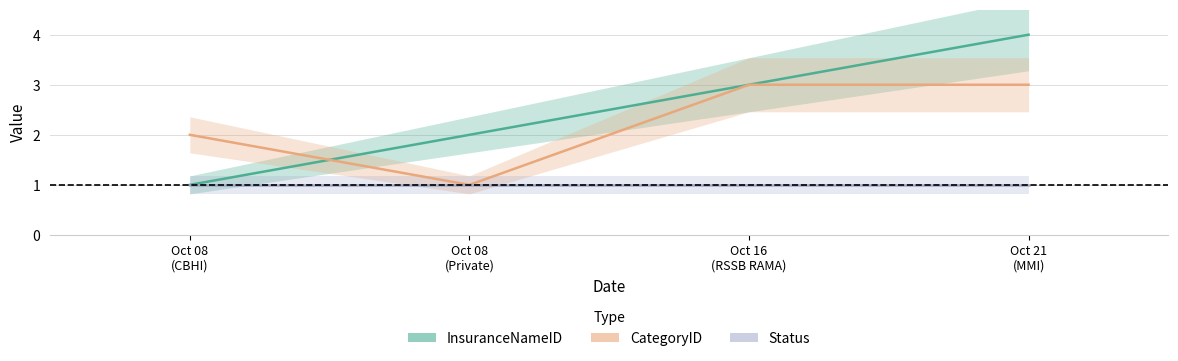

Reading left to right, transcribe all the data shown in this chart.

InsuranceNameID: 1	2	3	4
CategoryID: 2	1	3	3
Status: 1	1	1	1